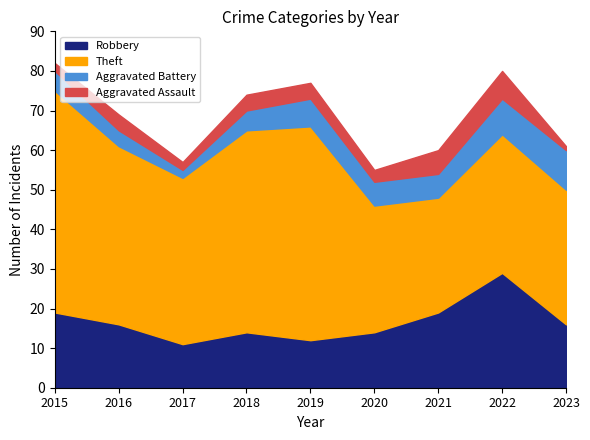

Is it true that Robbery equals 16 at 2017?

False